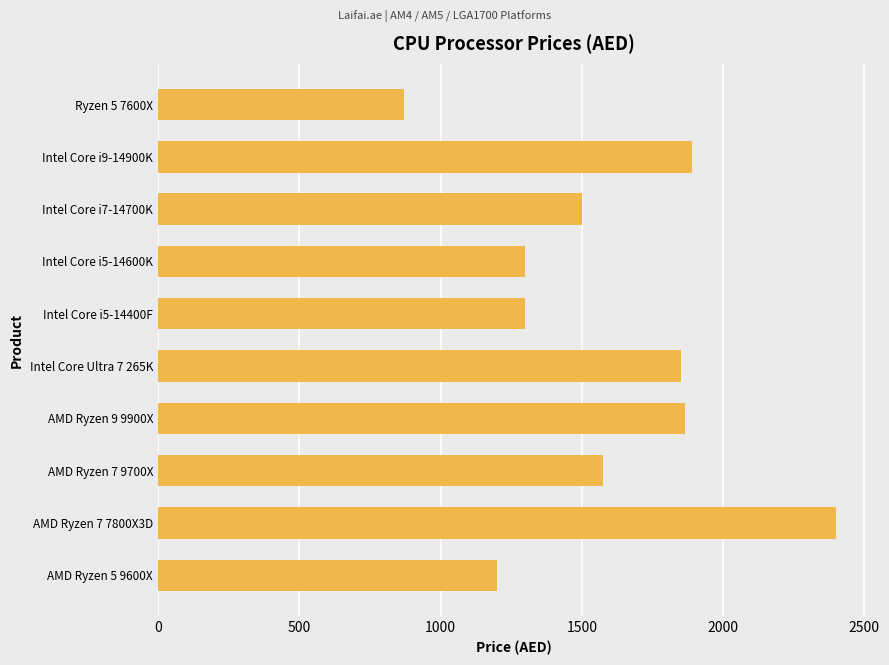

Reading top to bottom, what are all the values shown in this chart?

870.1	1890.0	1500.0	1300.0	1300.0	1851.0	1865.0	1575.0	2400.0	1200.0